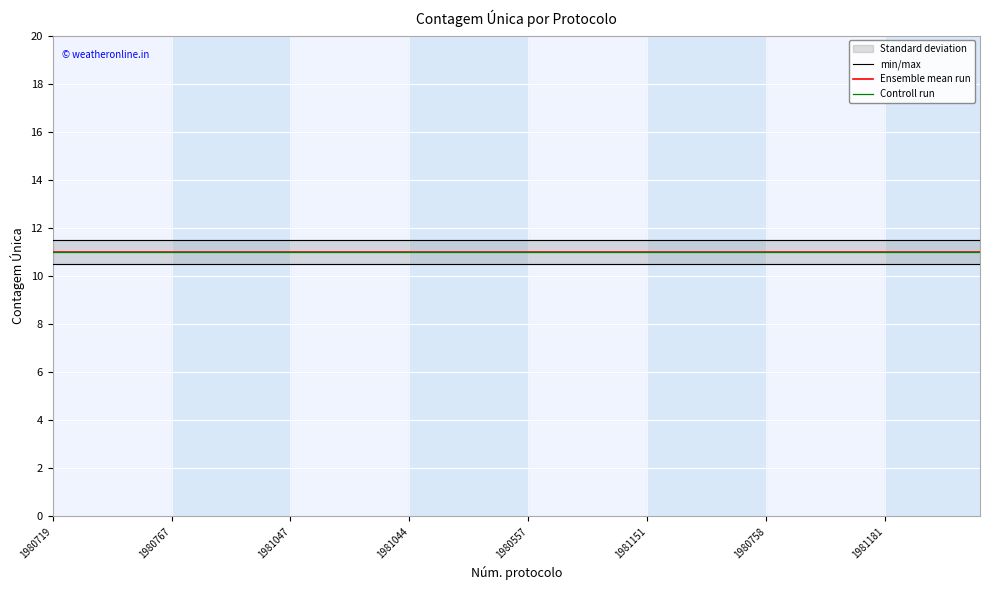

At which category is the sum across all series the highest?

1980719